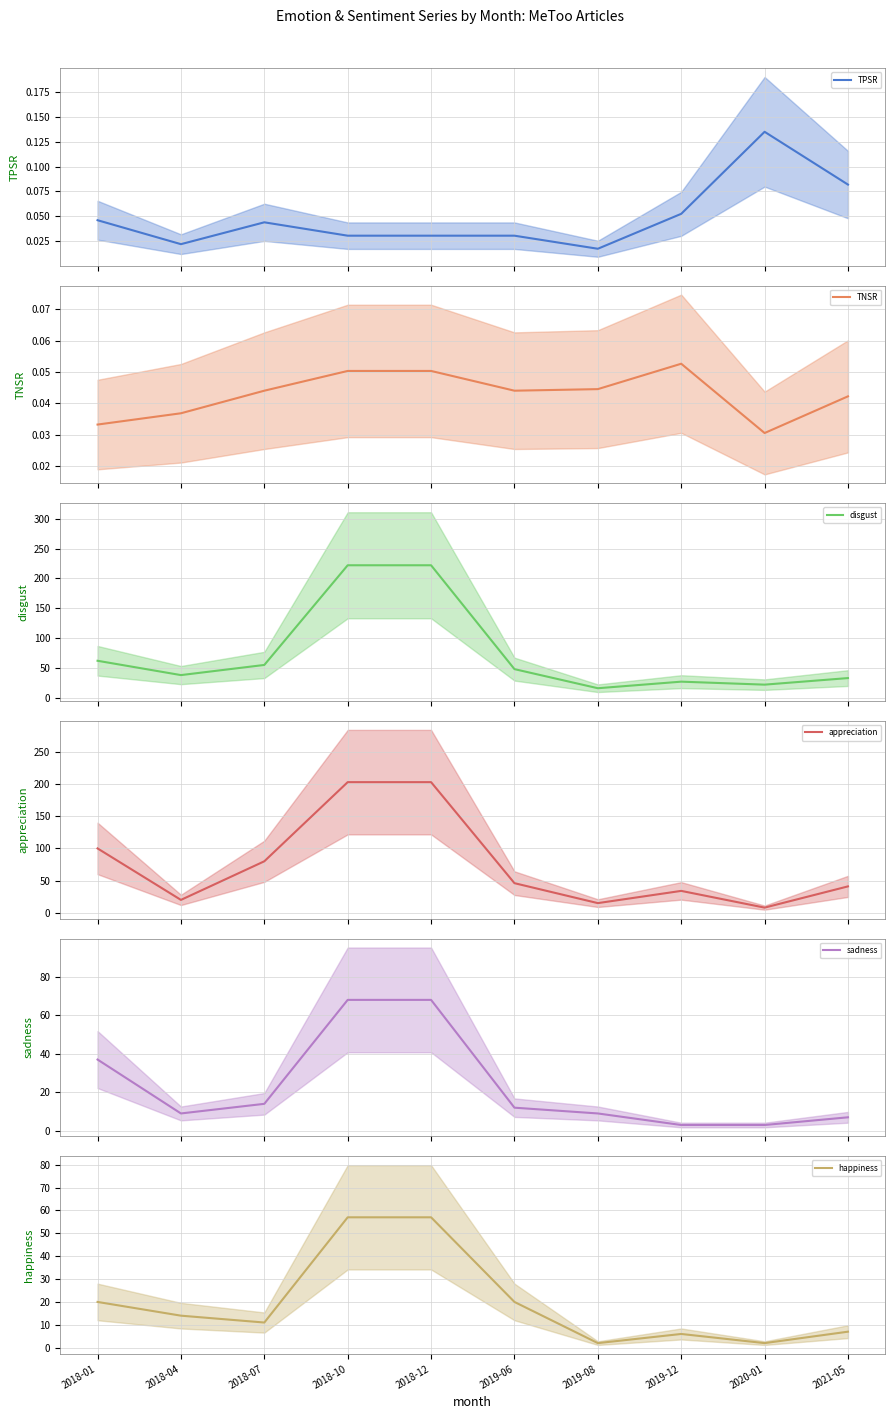

What is the highest value of the sadness series?

68.0